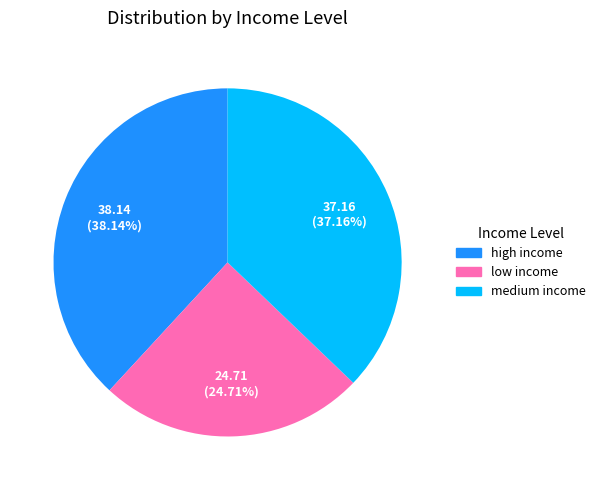

Which slice is the smallest?

low income